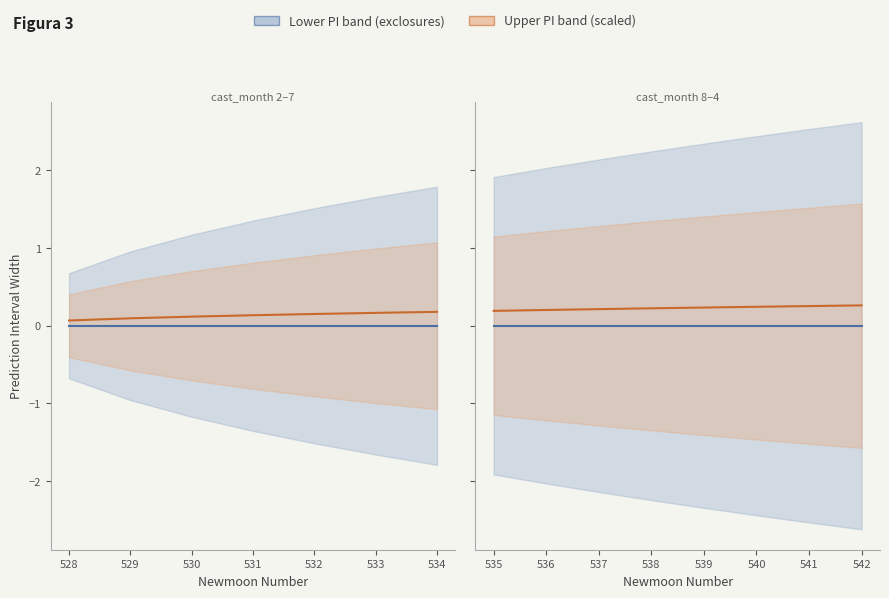

True or false: Estimate (exclosures) and Estimate (orange) cross at least once.

False